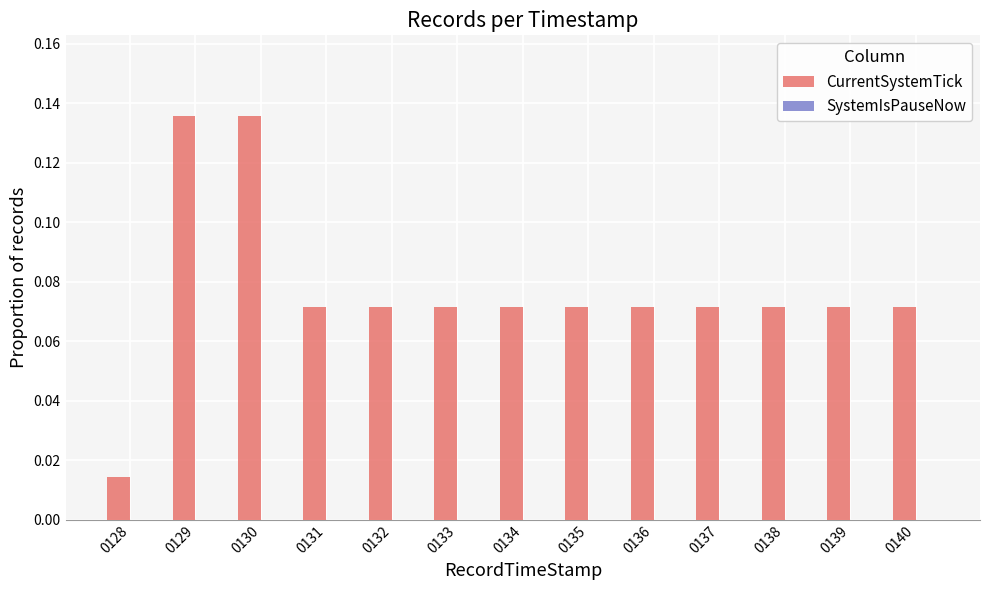

What is the sum of all values?

1.0